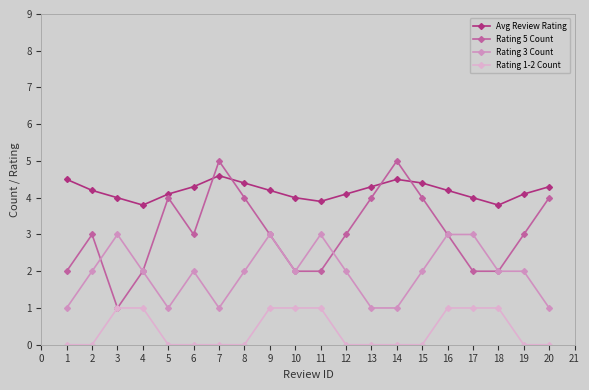

How many interior local valleys does the Rating 5 Count series have?

2